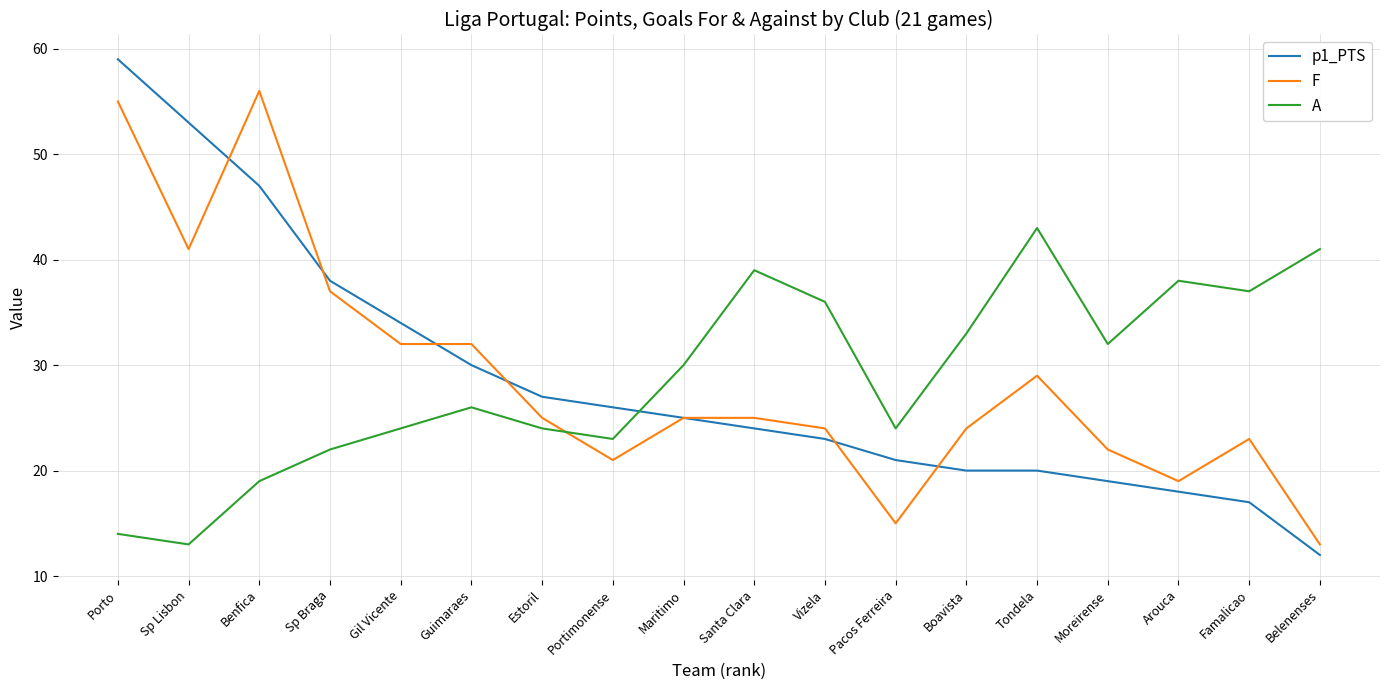

True or false: A has more than 1 interior local peaks.

True